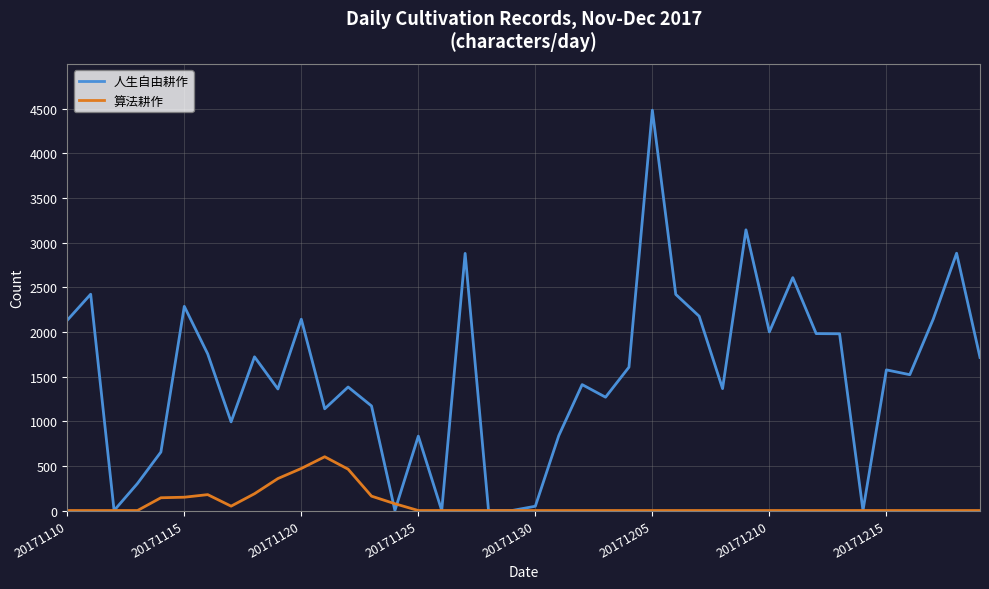

What is the sum of all 算法耕作 values?

2838